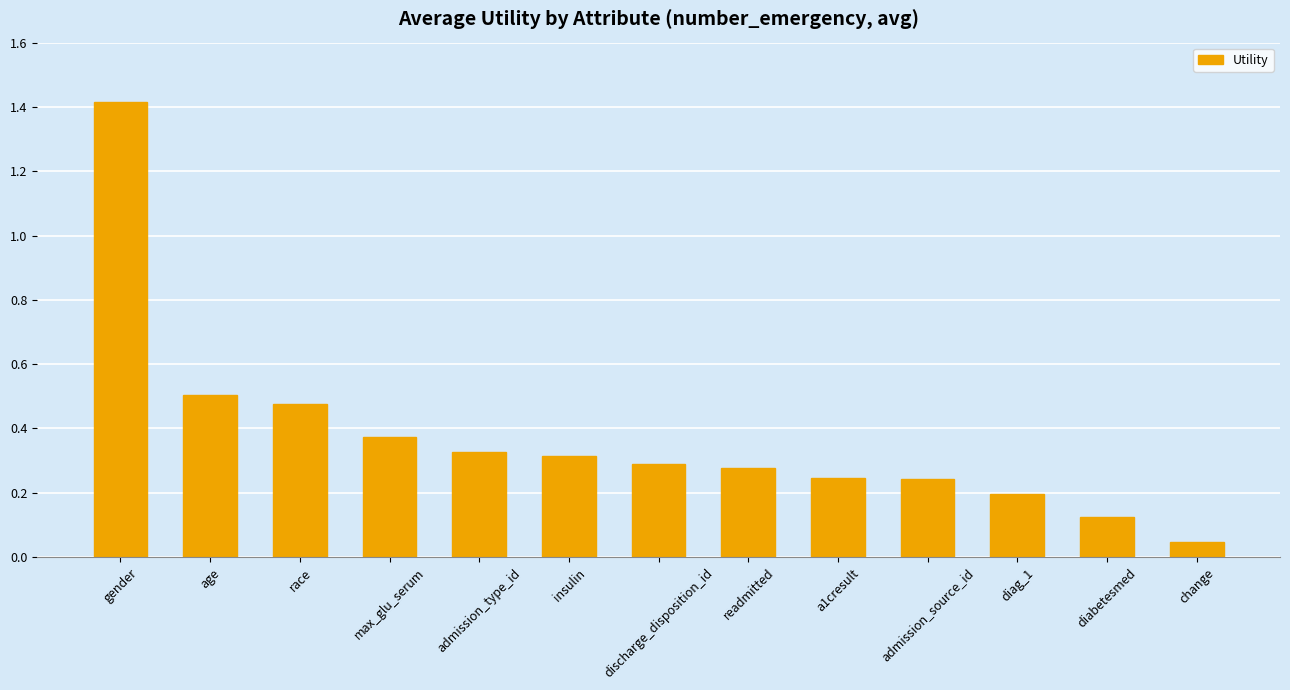

Does the chart contain any negative values?

No